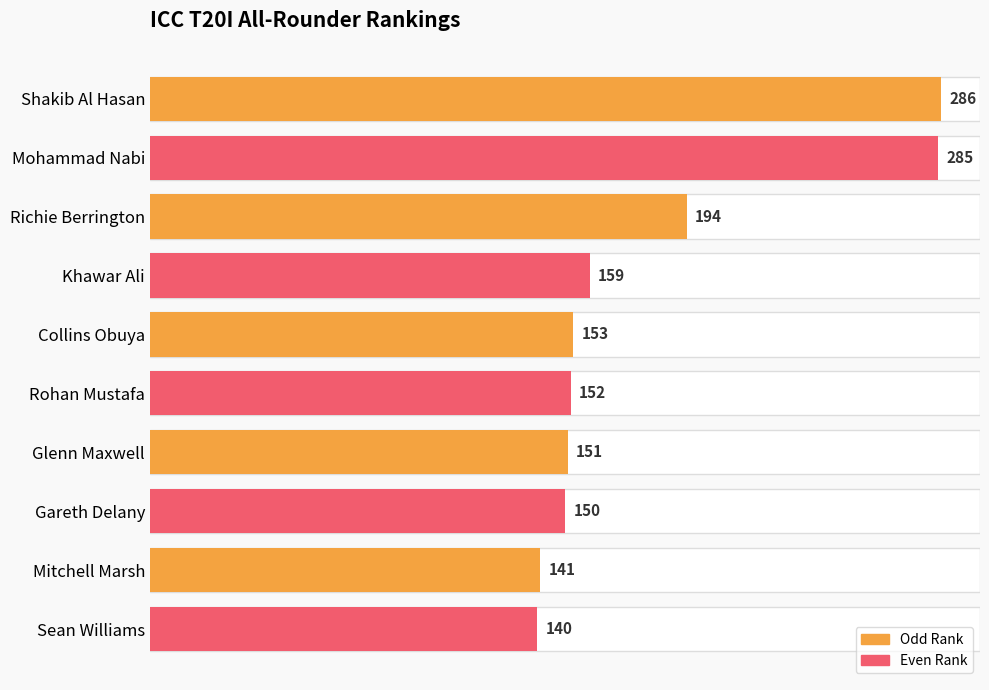

What is the difference between the maximum and minimum values?

146